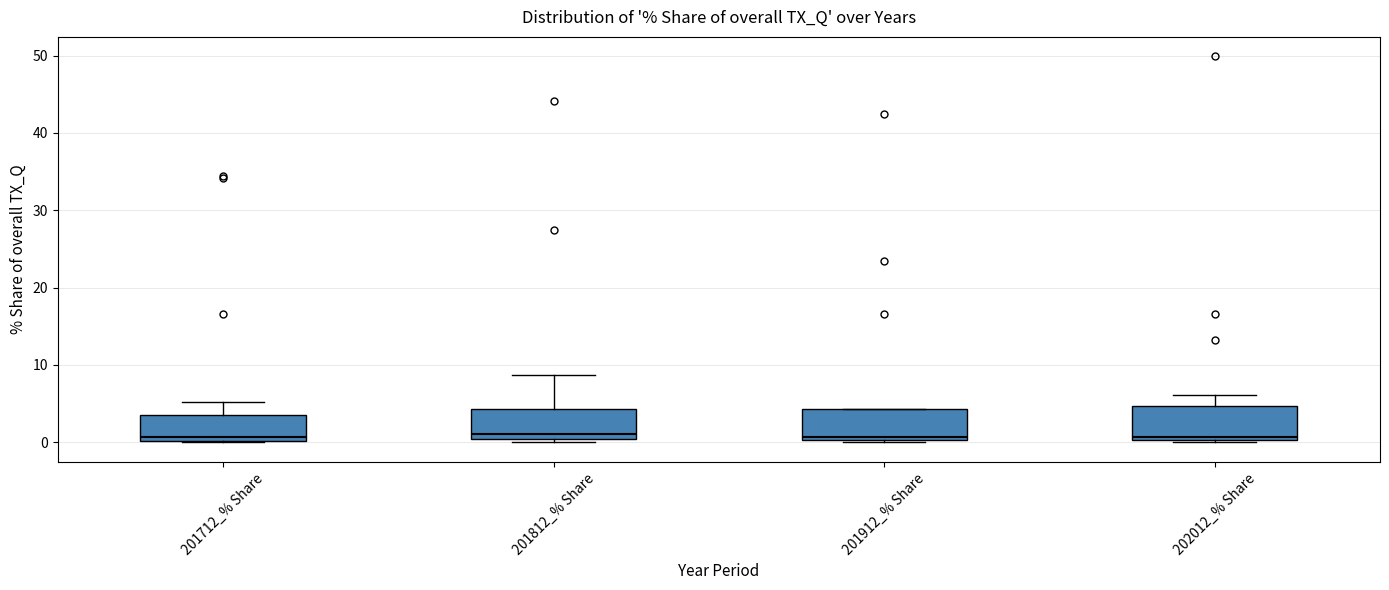

Reading left to right, transcribe this box plot: for each box, give where its median line is, the range the box spans, and where its two whiskers end, as read against the y-axis. The values are not printed on the chart, so give them approximately, as read against the axis.

201712_% Share: median 1, box 0 to 4, whiskers 0 to 5
201812_% Share: median 1, box 0 to 4, whiskers 0 (just below the box's lower edge) to 9
201912_% Share: median 1, box 0 to 4, whiskers 0 to 4
202012_% Share: median 1, box 0 to 5, whiskers 0 to 6